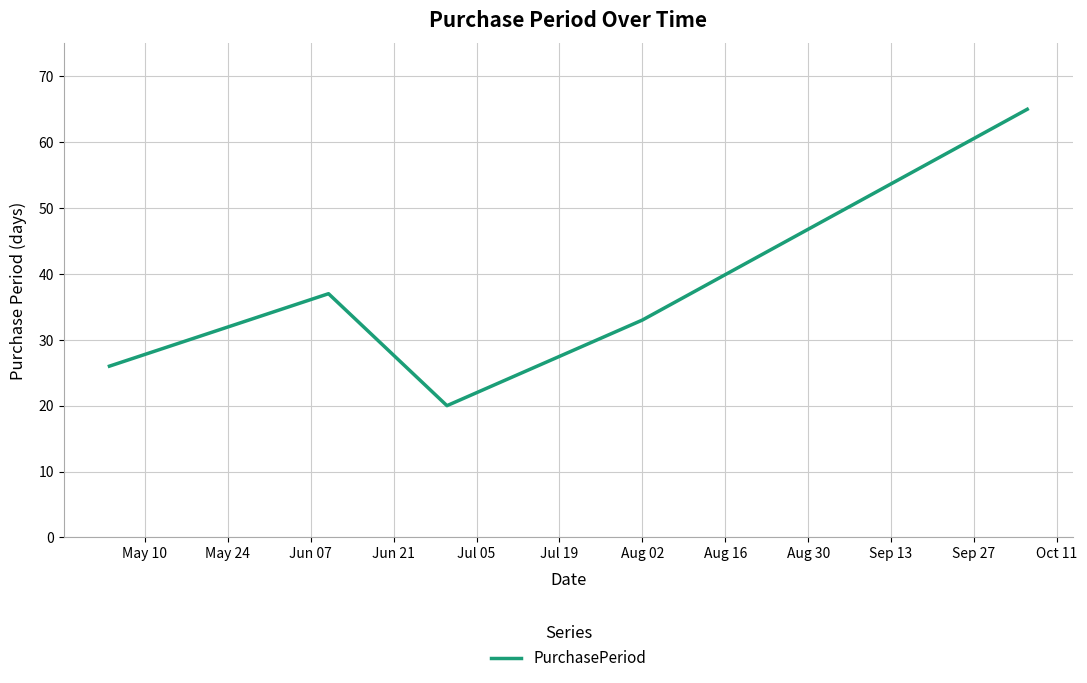

What is the greatest value displayed?

65